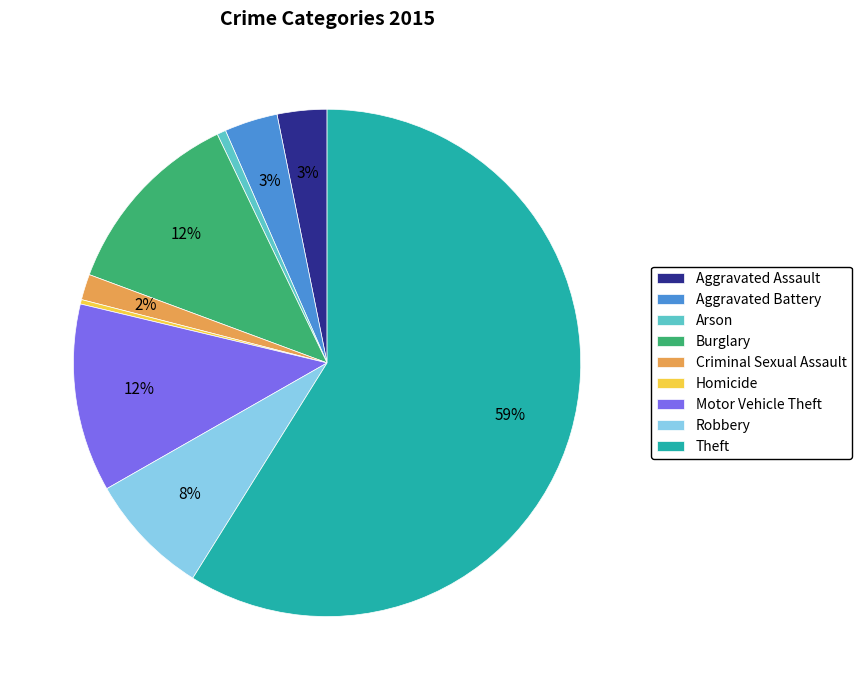

To the nearest percent, what percentage of the pie is Aggravated Battery?

3%